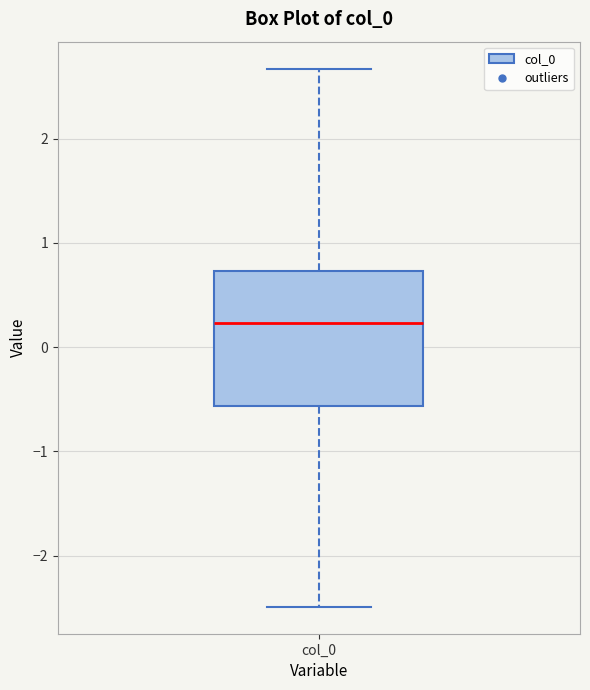

Read this box plot against the y-axis: the position of the median line, the range covered by the box, and the ends of both whiskers. The values are not printed on the chart, so give them approximately, as read against the axis.

median 0.2, box -0.6 to 0.7, whiskers -2.5 to 2.7